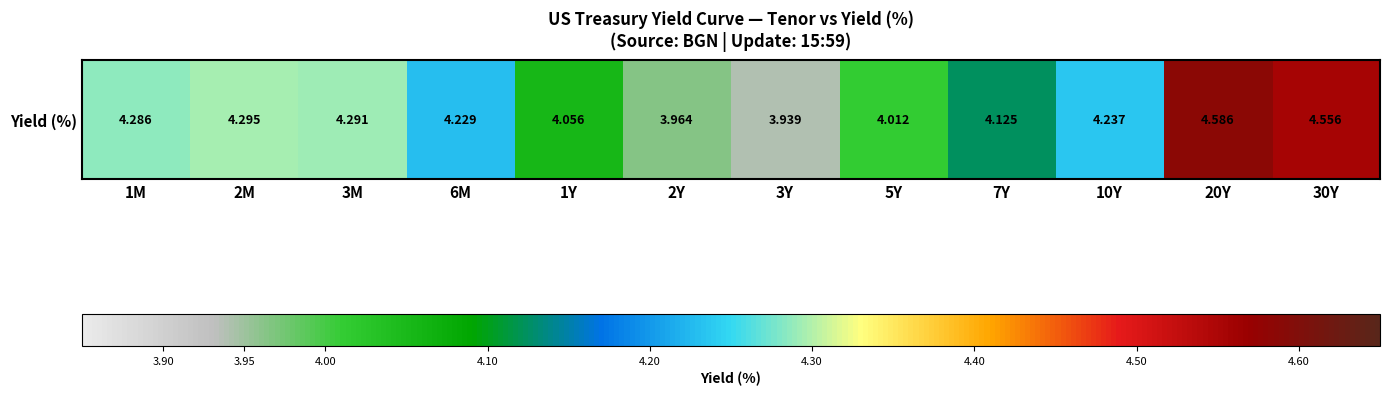

Which has a higher value, 1M or 30Y?

30Y